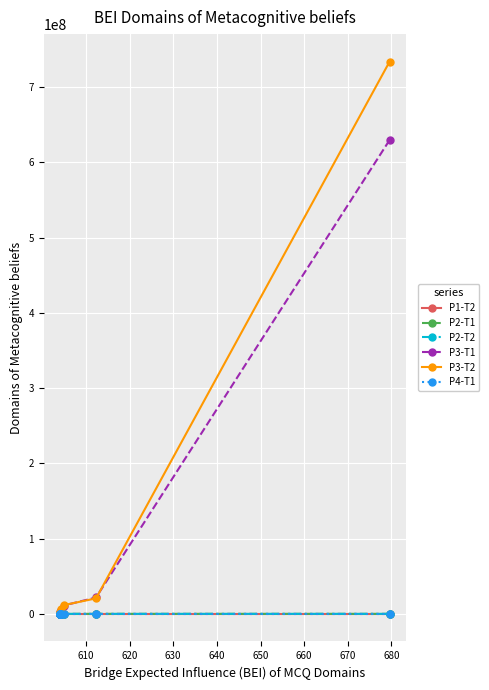

What is the value of the P1-T2 point at the 9th from the left?

605.5